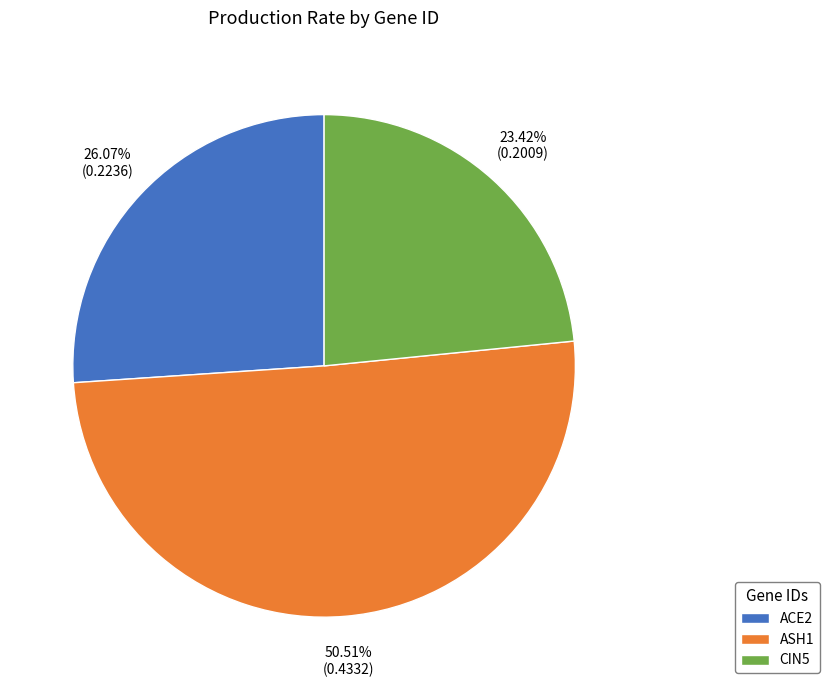

The ACE2 slice represents 40% of the pie. True or false?

False